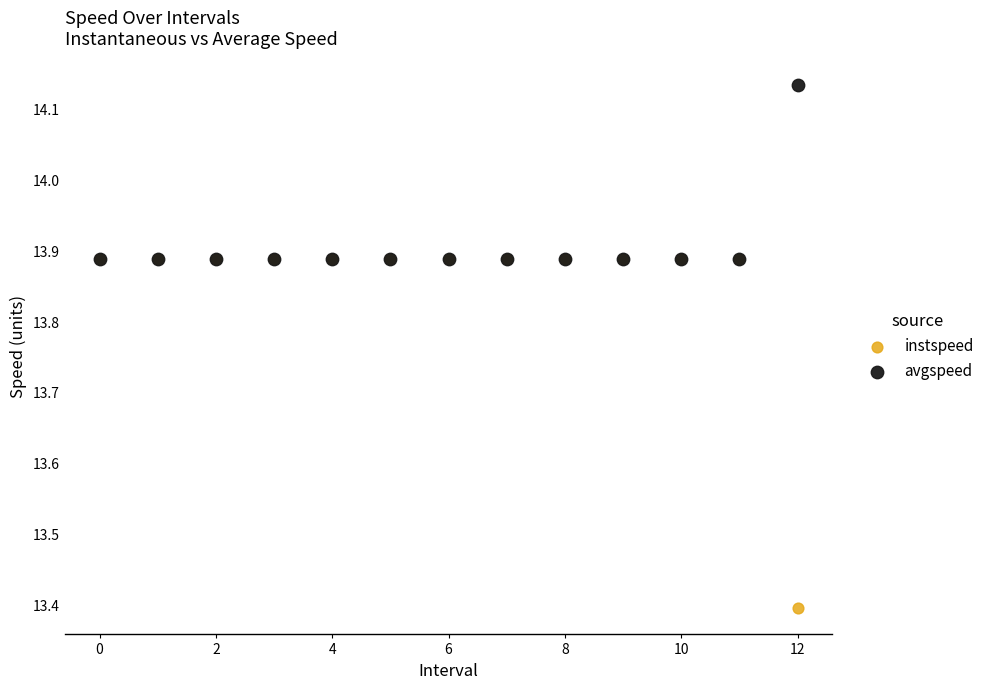

In the instspeed series, what Y value is closest to 13?

13.4